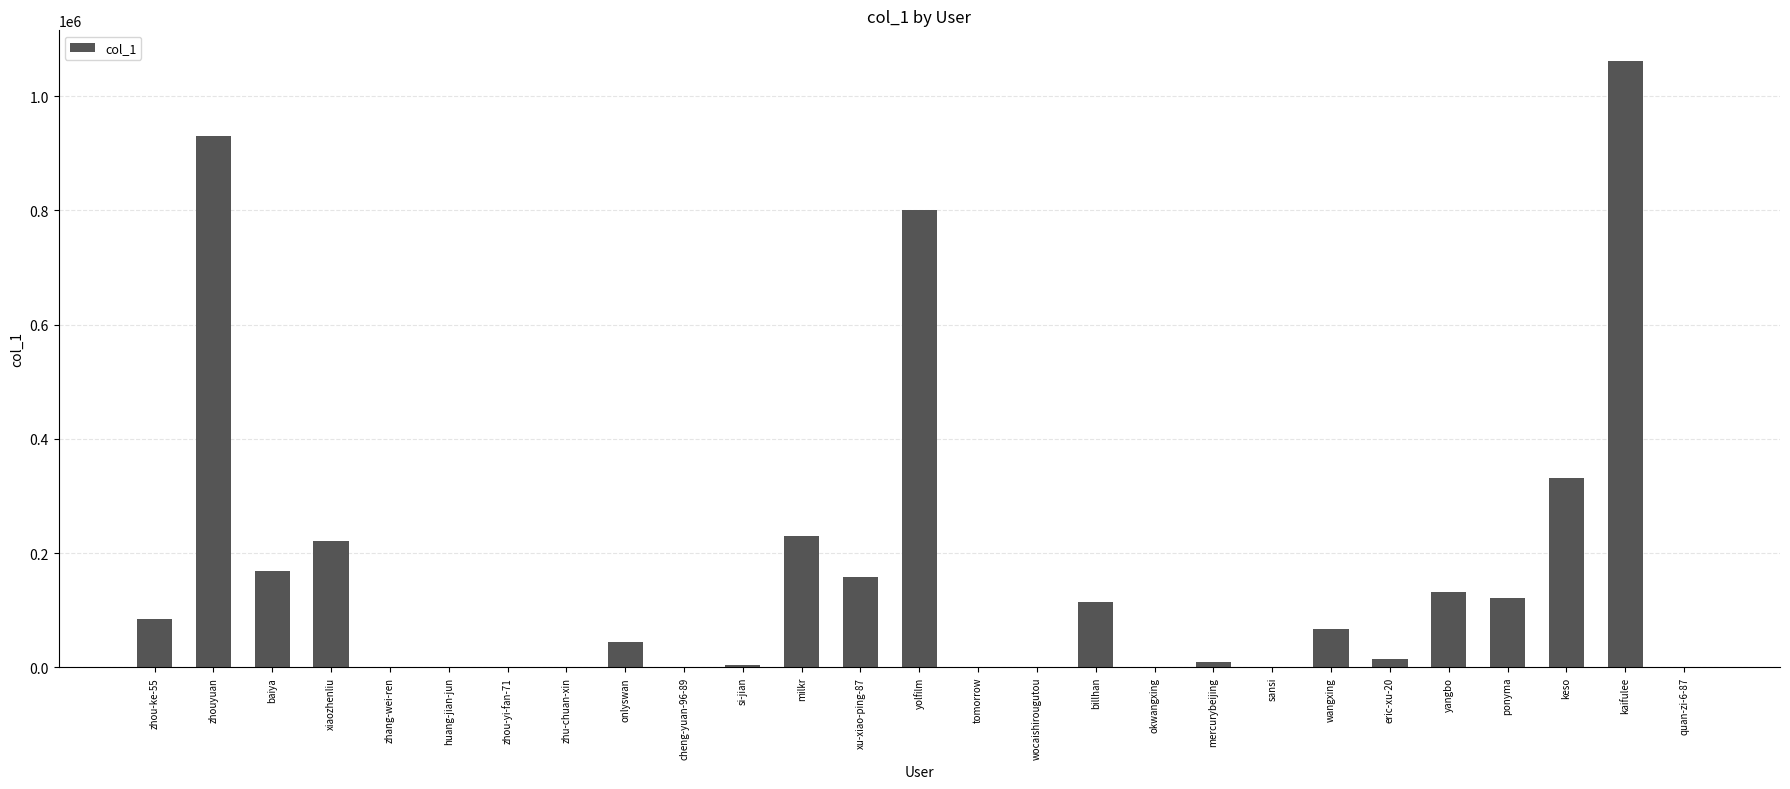

What is the sum of all values?

4493432